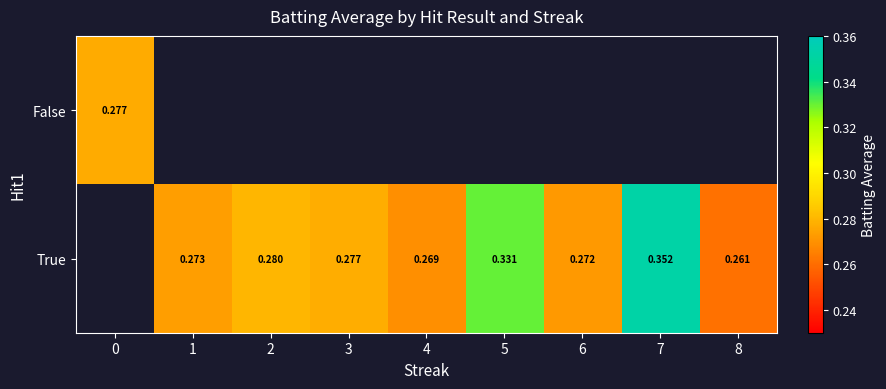

Rank the series at 0 from lowest to highest value.

False, True